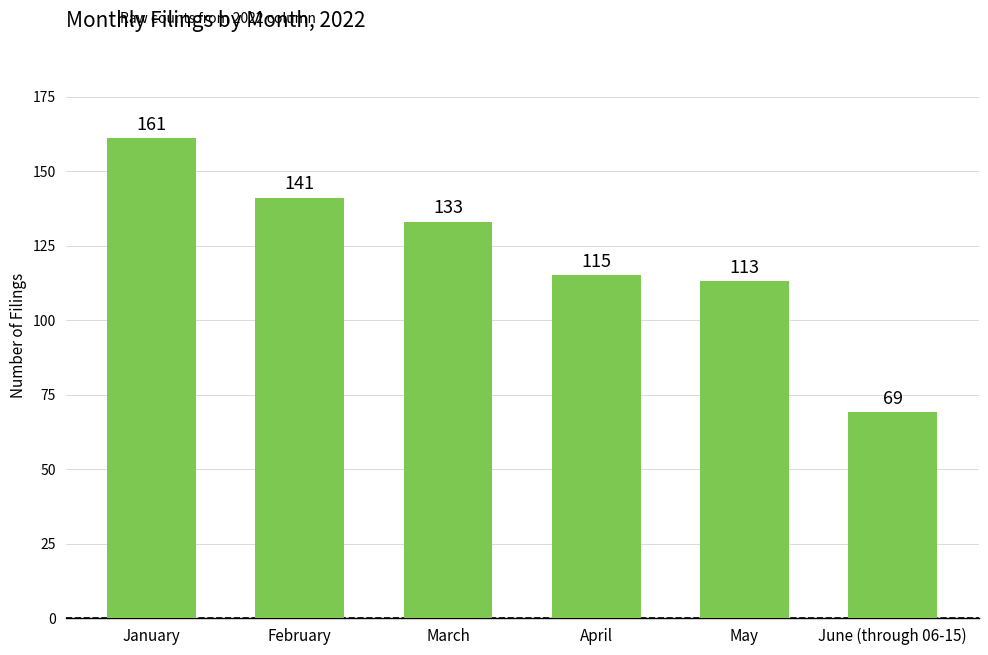

What is the difference between the values at February and April?

26